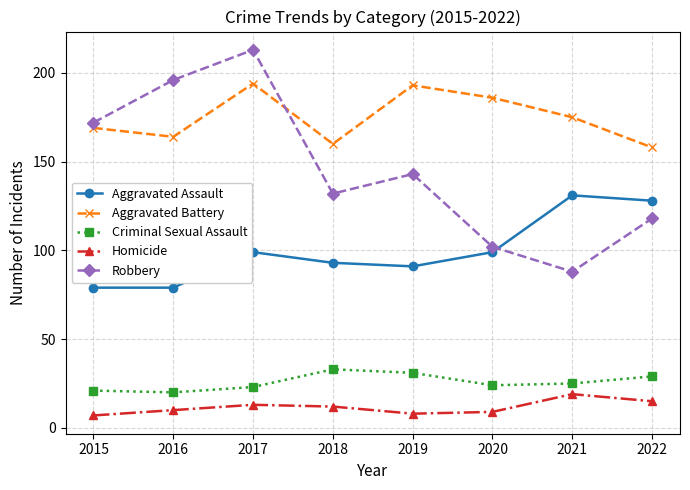

Where is the first local maximum for Robbery?

2017